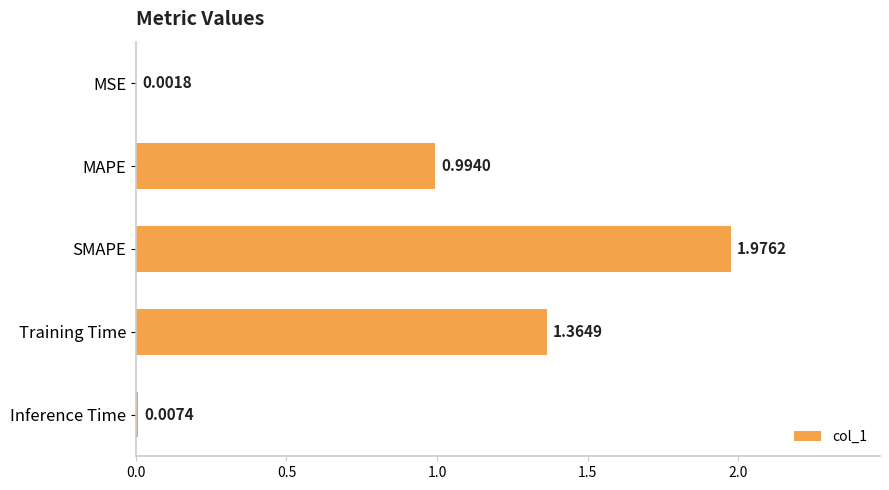

Which label corresponds to the largest value in the chart?

SMAPE